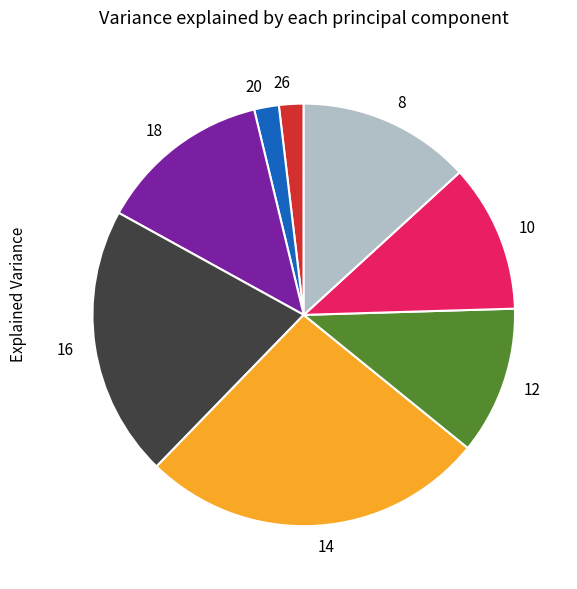

Is it true that 16 is 21% of the pie?

True